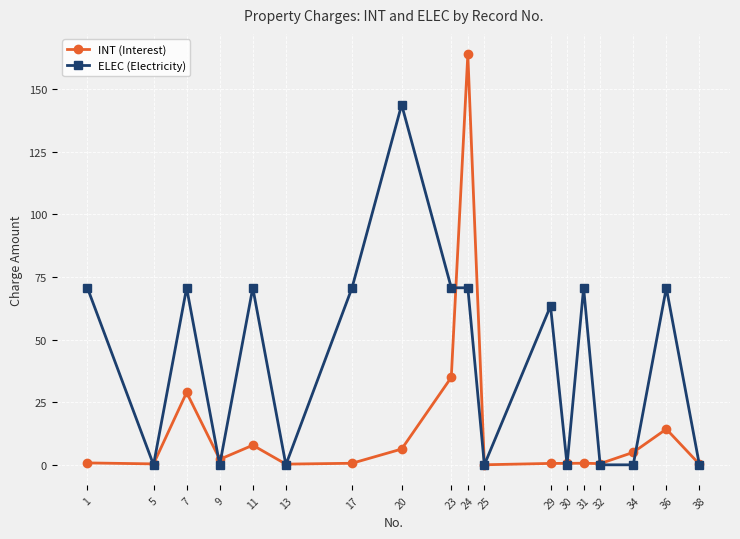

What is the total value across all series at 34?

5.0